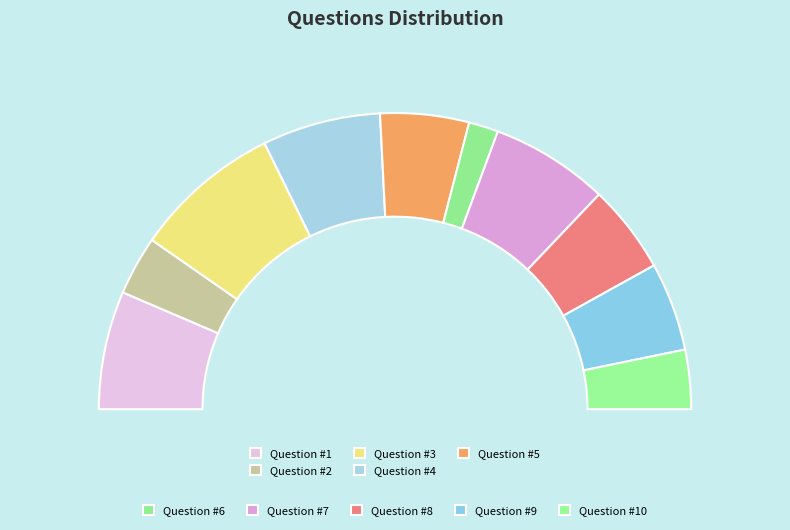

Combined, what portion of the pie is Question #9 and Question #2?

16.1%